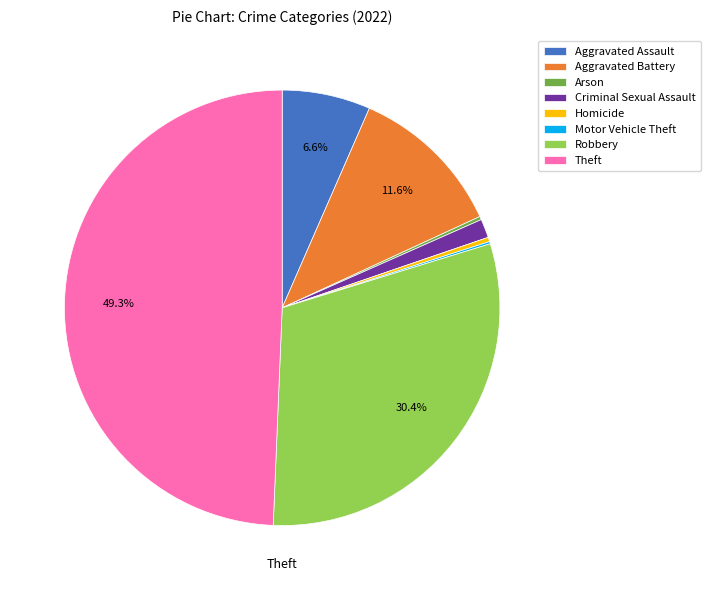

What is the ratio of the value at Aggravated Battery to the value at Aggravated Assault?

1.8